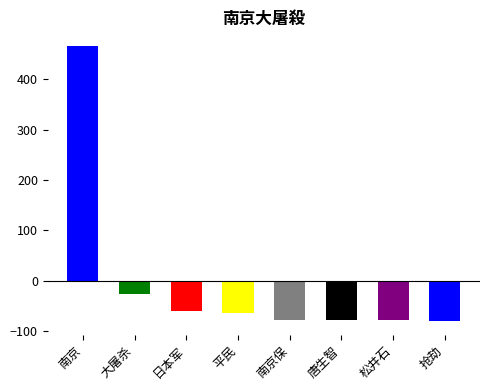

How many data points does each series have?

8